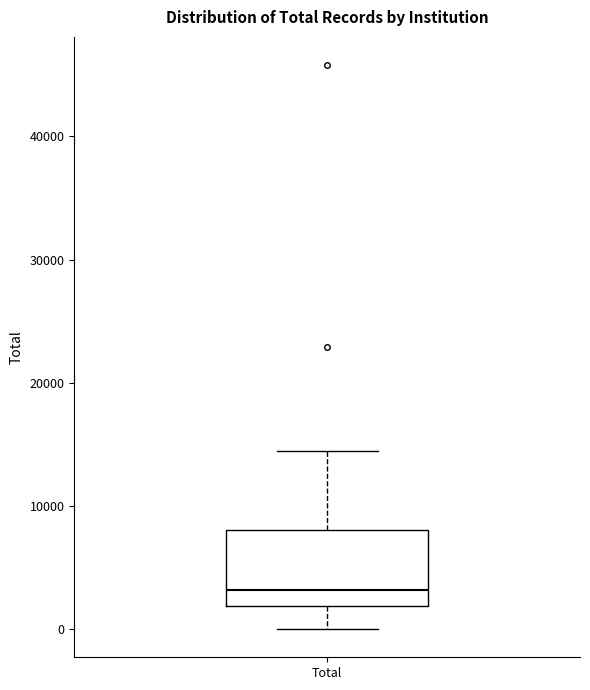

Where is the upper edge of the box for Total on the y-axis? The values are not printed on the chart, so give them approximately, as read against the axis.

8000